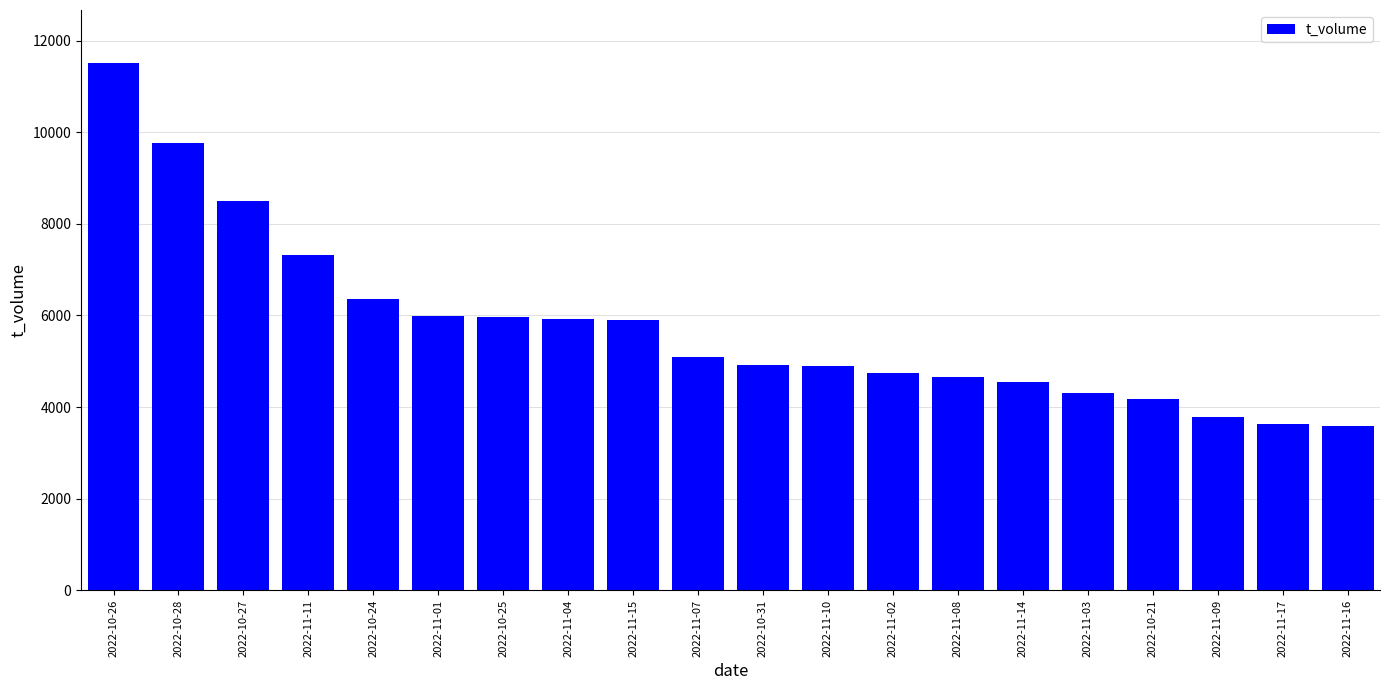

What is the minimum value shown in the chart?

3591